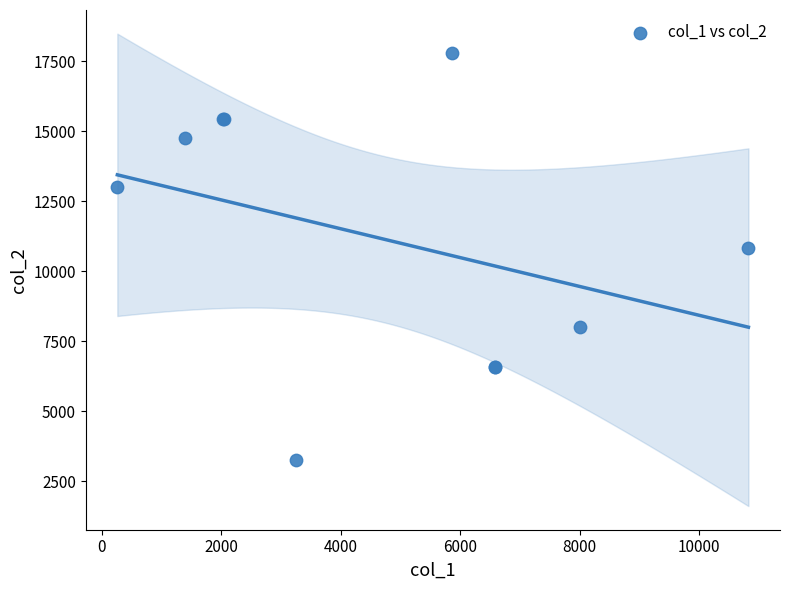

What Y value in the scatter plot is closest to 10521?

10824